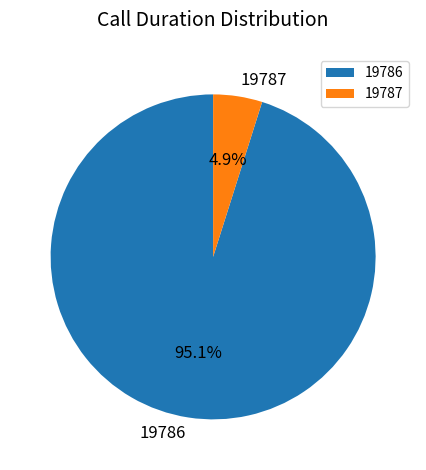

To the nearest percent, what is the average slice percentage?

50%